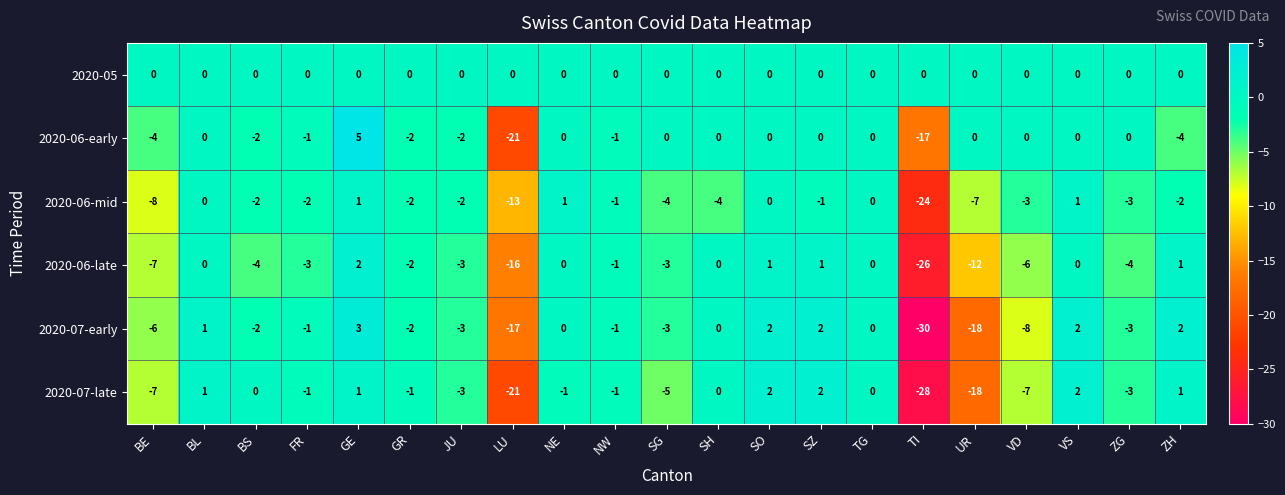

What is the sum of all 2020-06-late values?

-82